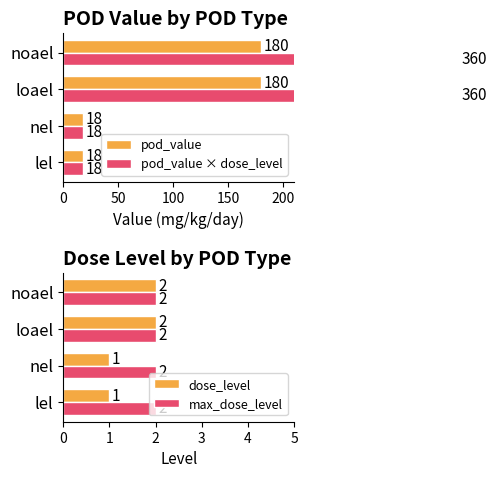

Which series has the largest range (max minus min)?

pod_value × dose_level